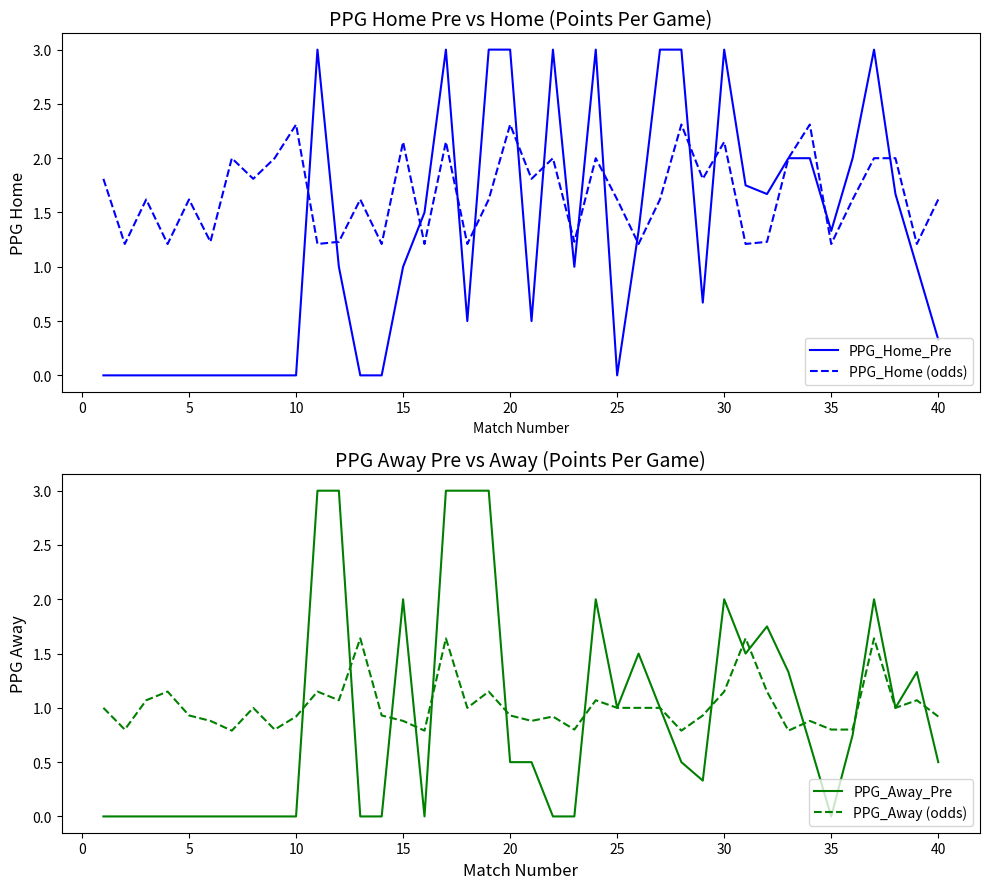

What is the maximum value for PPG_Away_Pre?

3.0